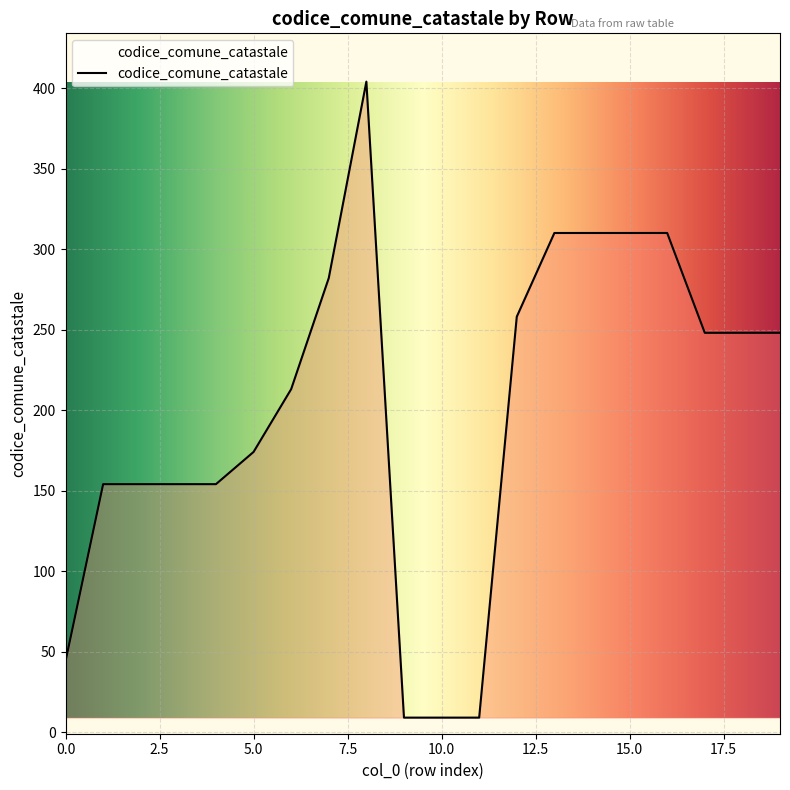

What is the difference between the maximum and minimum values?

395